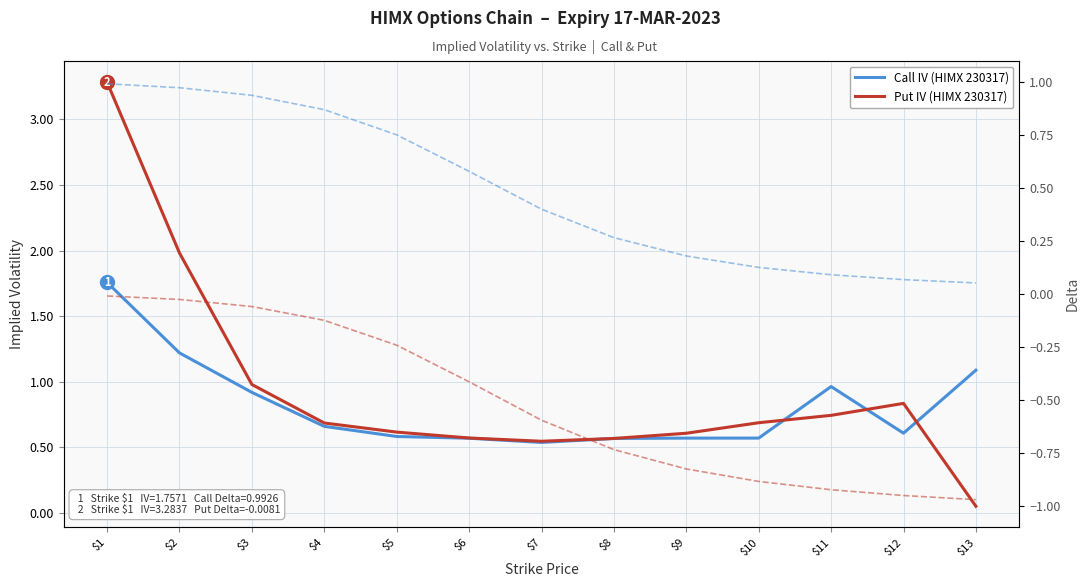

Which has a higher value, $11 or $3?

$11